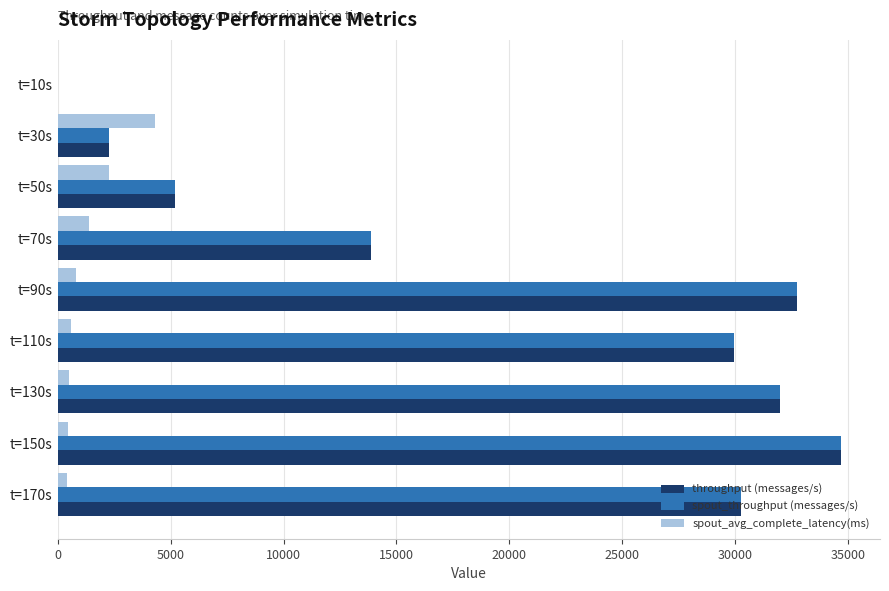

At which label is throughput (messages/s) closest to 17334?

t=70s